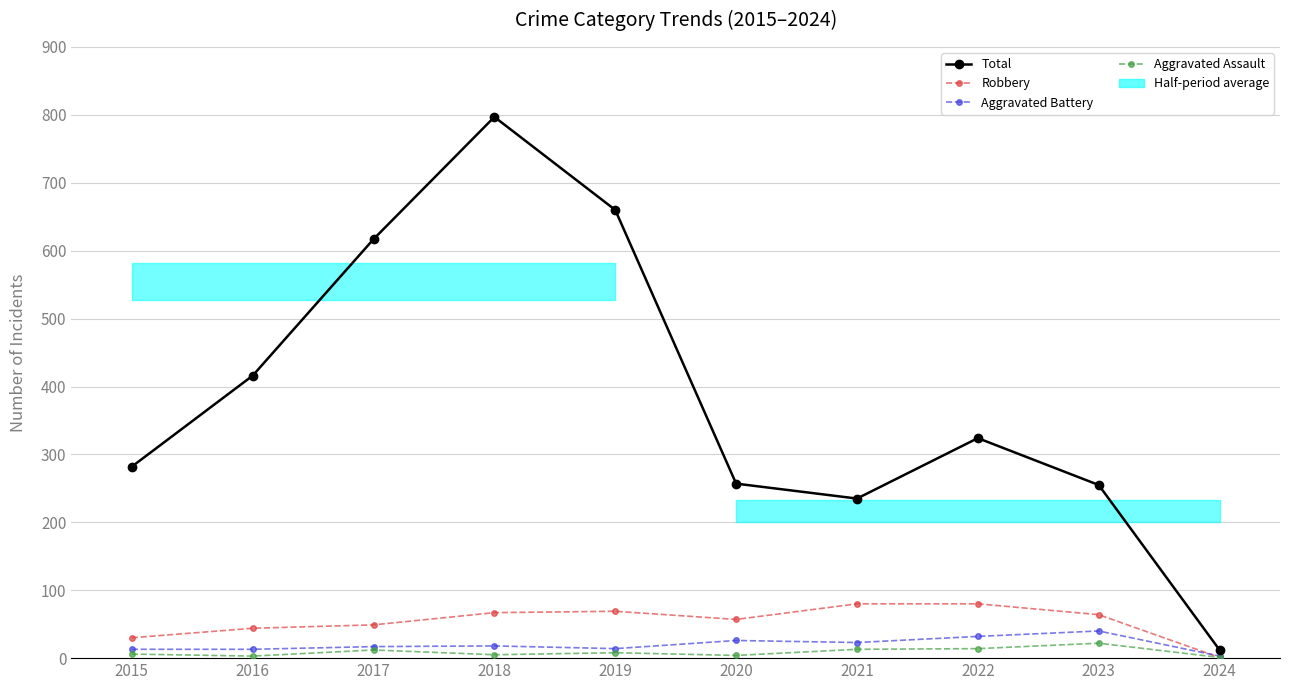

What is the greatest value displayed?

797